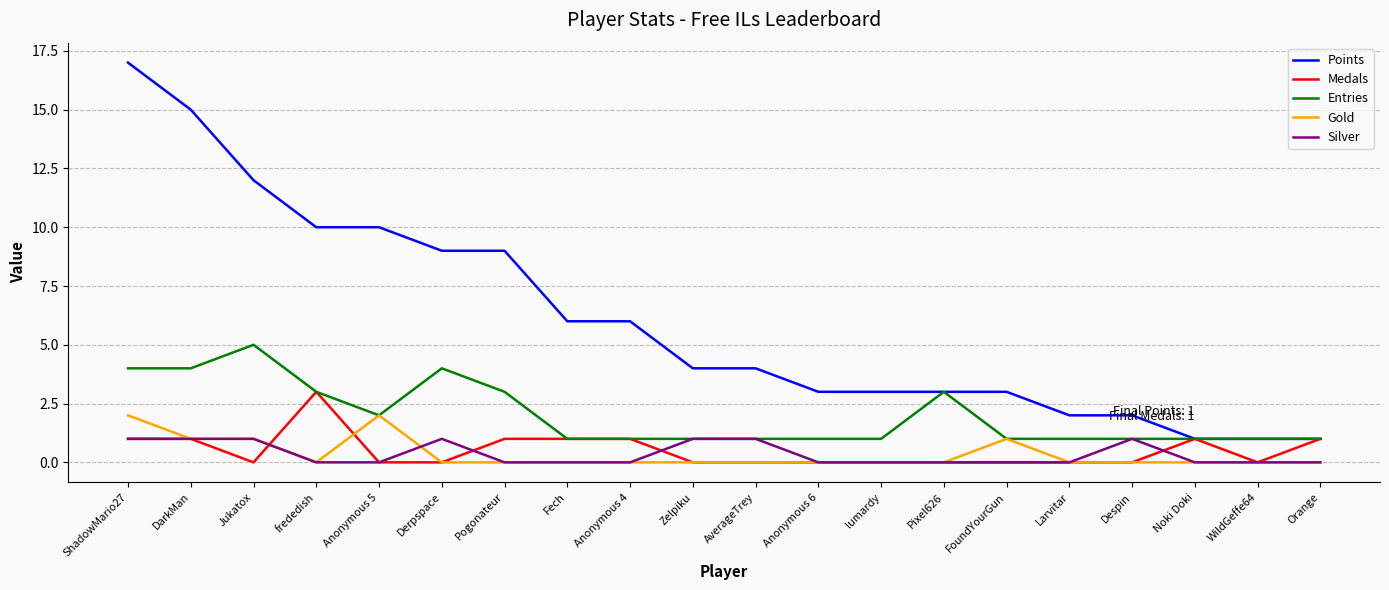

Which series changed the most between ShadowMario27 and WildGeffe64?

Points